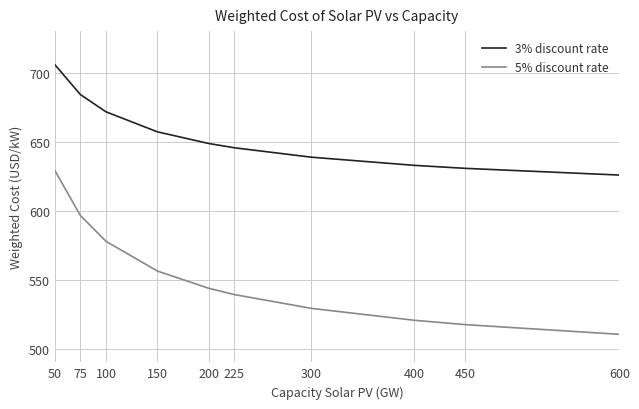

Reading right to left, what are all the values shown in this chart?

3% discount rate: 625.7	630.5	632.7	638.6	645.5	648.6	657.0	671.5	684.0	705.8
5% discount rate: 510.3	517.3	520.5	529.1	539.1	543.7	556.1	577.7	596.4	629.2